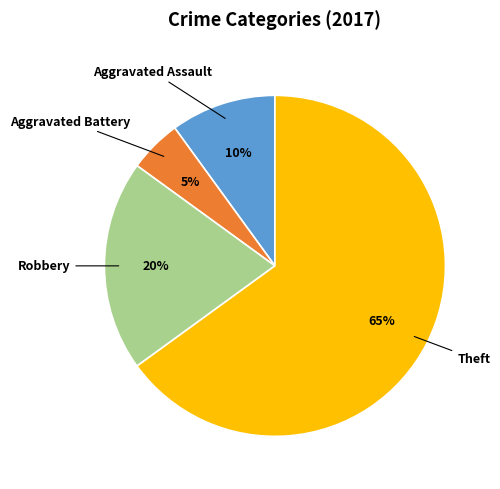

Is there a majority slice in this chart?

Yes